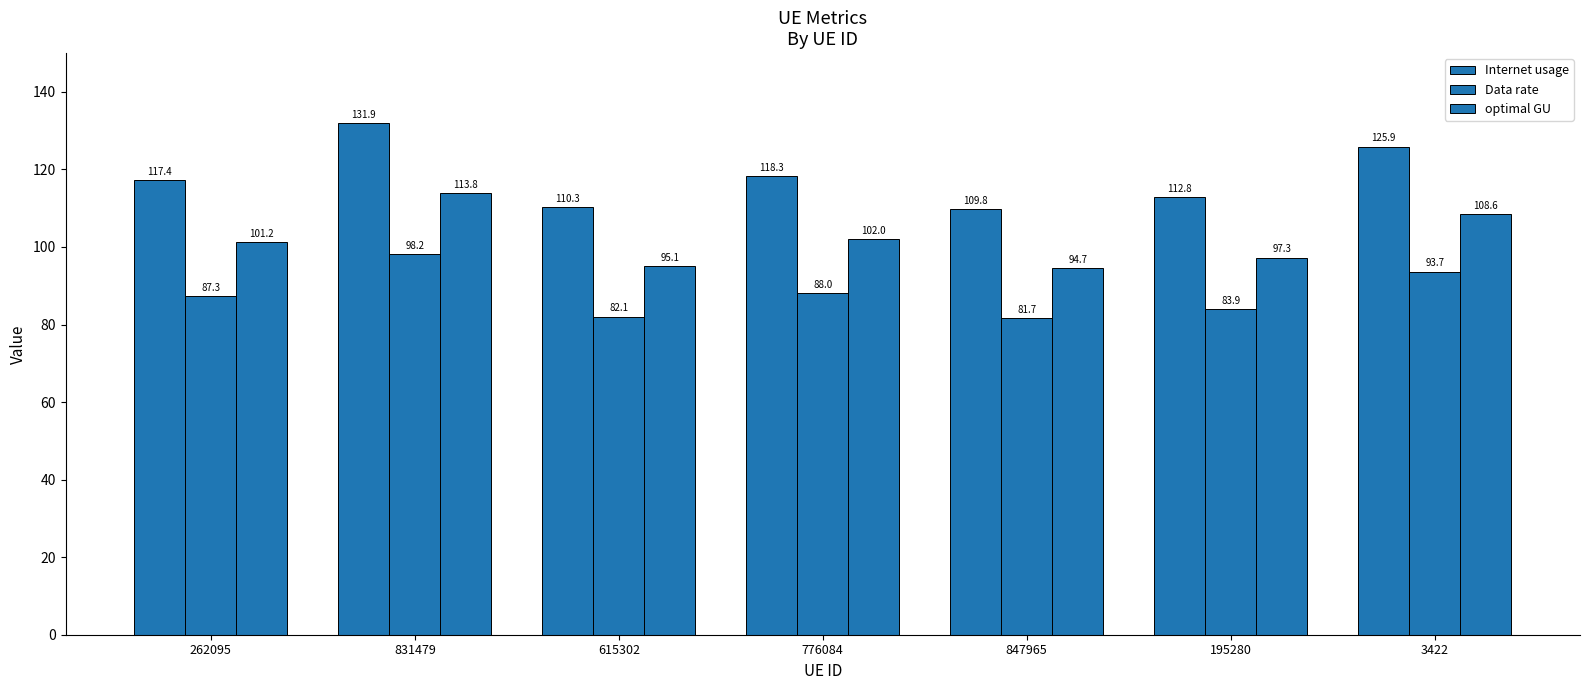

At how many categories does at least one series exceed 86?

7